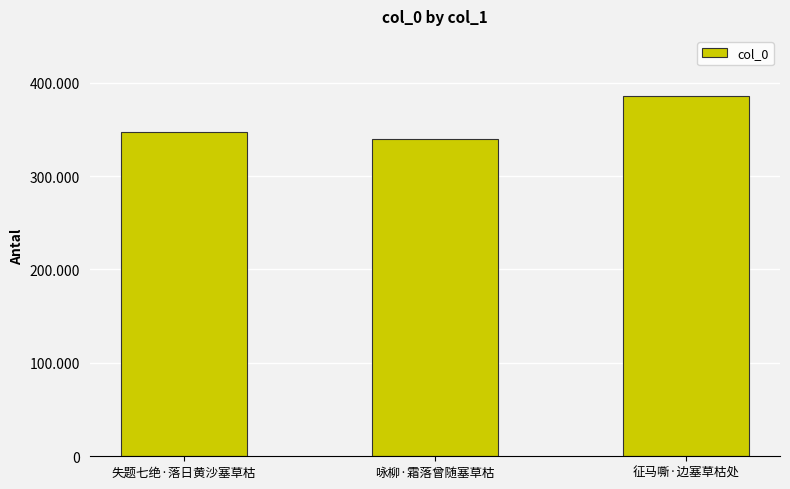

Does the chart contain stacked bars?

No